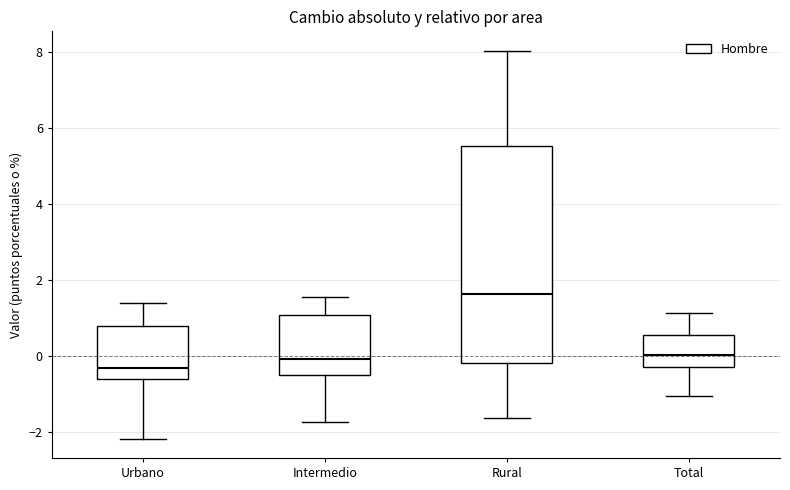

Where does the upper whisker of the box for Urbano end on the y-axis? The values are not printed on the chart, so give them approximately, as read against the axis.

1.4